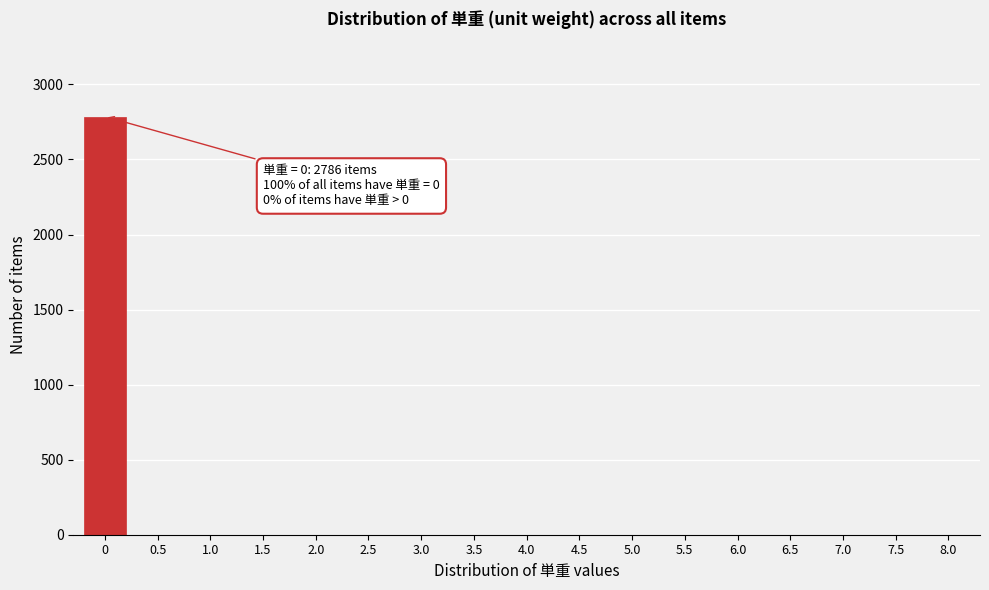

Reading left to right, list all the values displayed in this chart.

0=2786	0.5=0	1.0=0	1.5=0	2.0=0	2.5=0	3.0=0	3.5=0	4.0=0	4.5=0	5.0=0	5.5=0	6.0=0	6.5=0	7.0=0	7.5=0	8.0=0